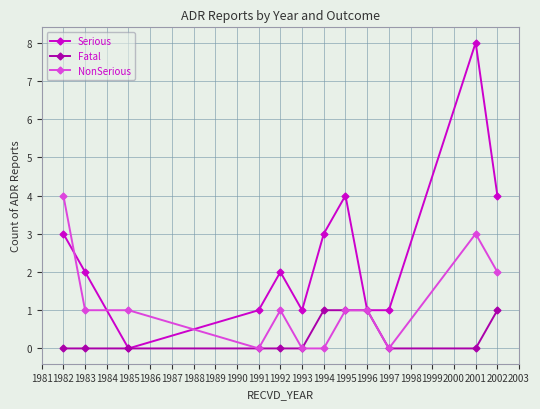

Rank the series by their maximum value, from highest to lowest.

Serious, NonSerious, Fatal